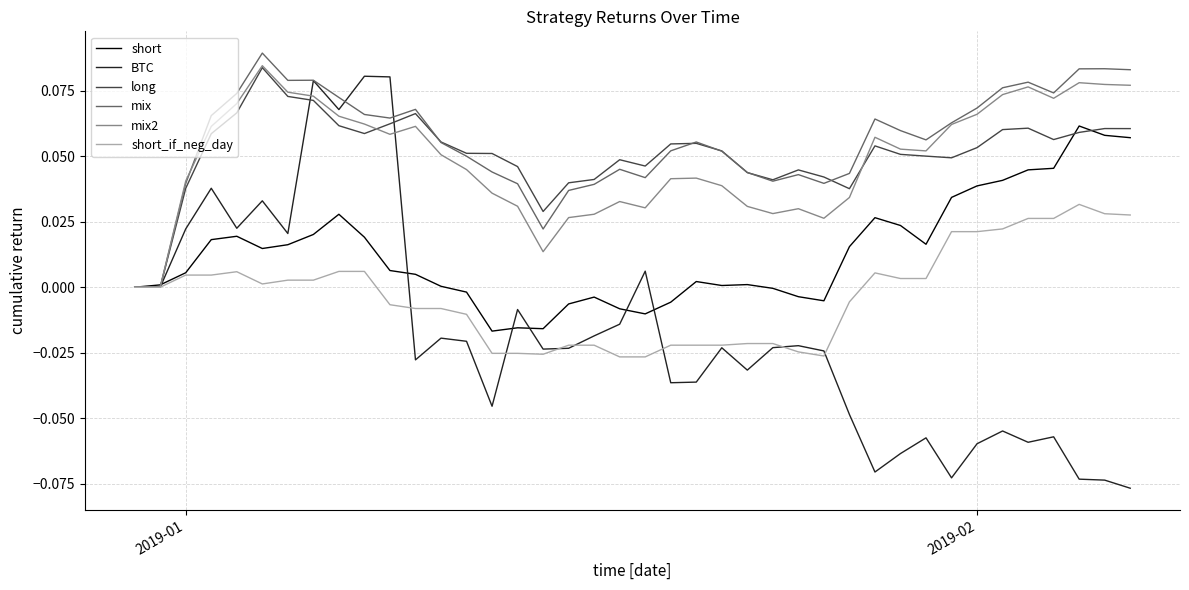

Which series has the widest spread of values?

BTC